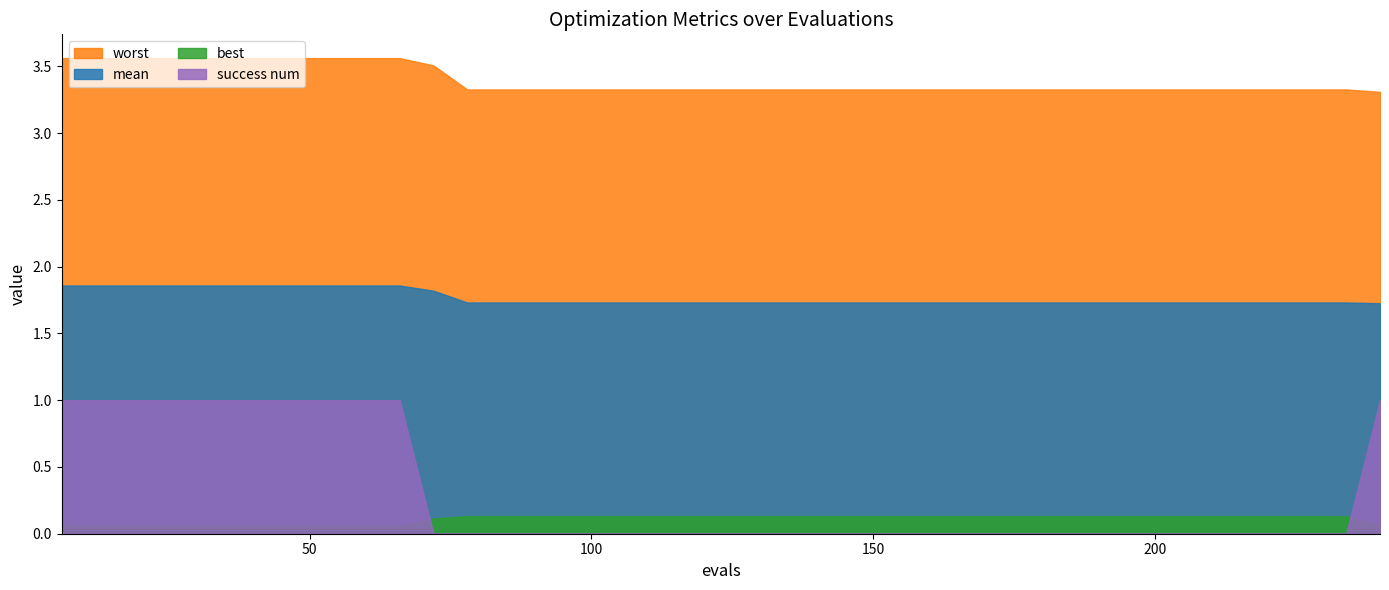

Which category has the highest value in the success num series?

6